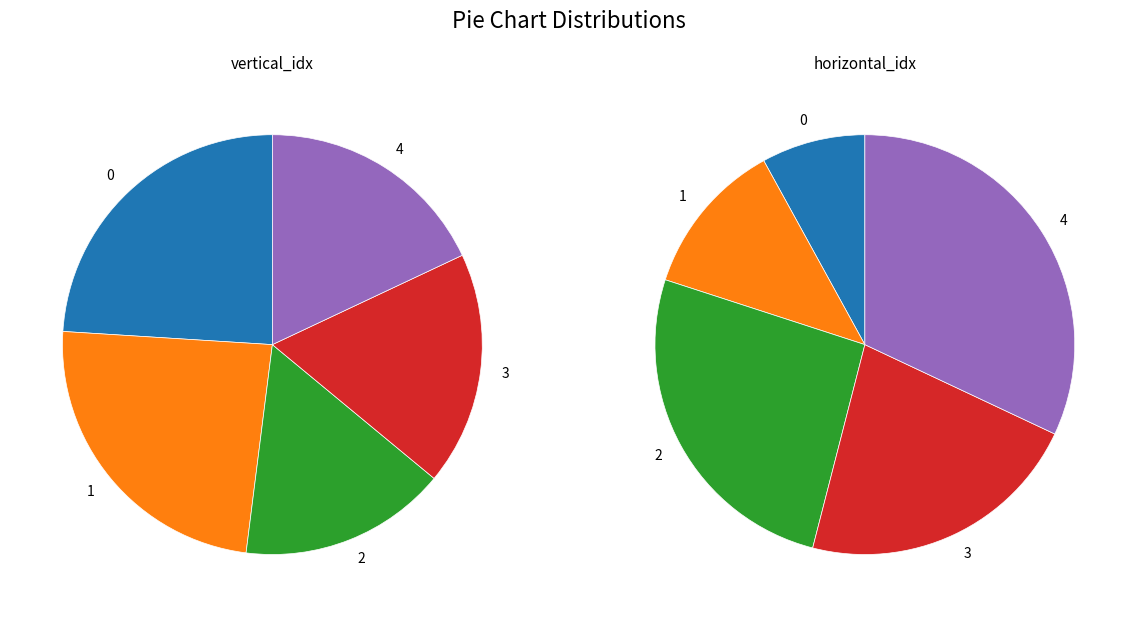

Which series has the widest spread of values?

horizontal_idx